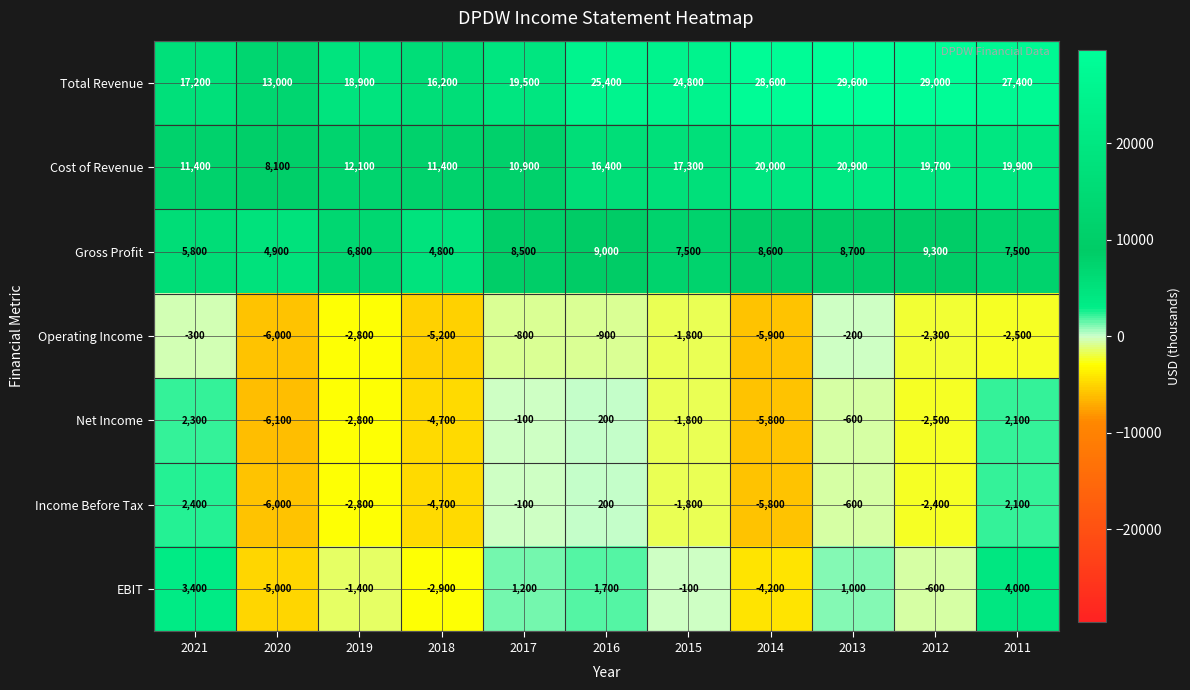

Is it true that Operating Income equals -200 at 2013?

True